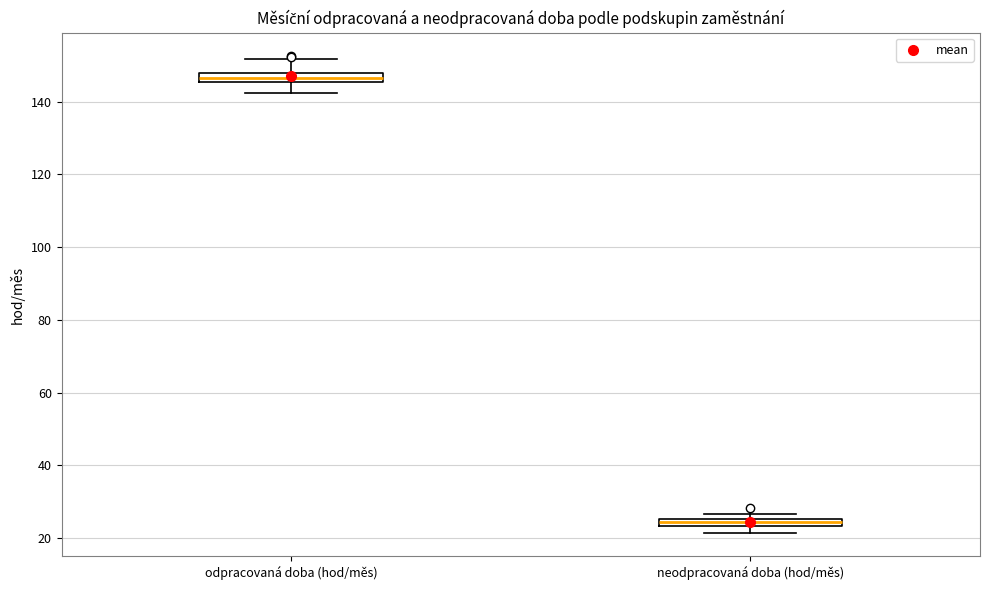

Where does the lower whisker of the box for odpracovaná doba (hod/měs) end on the y-axis? The values are not printed on the chart, so give them approximately, as read against the axis.

142